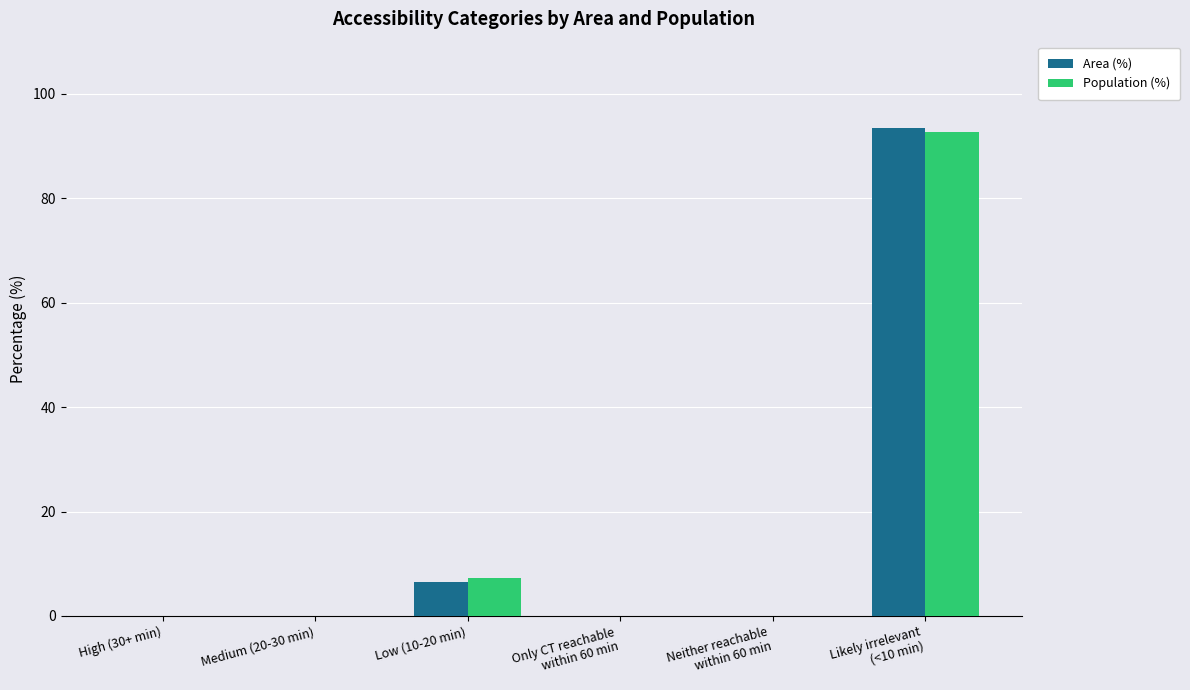

What is the approximate value of Area (%) at Low (10-20 min)?

6.5